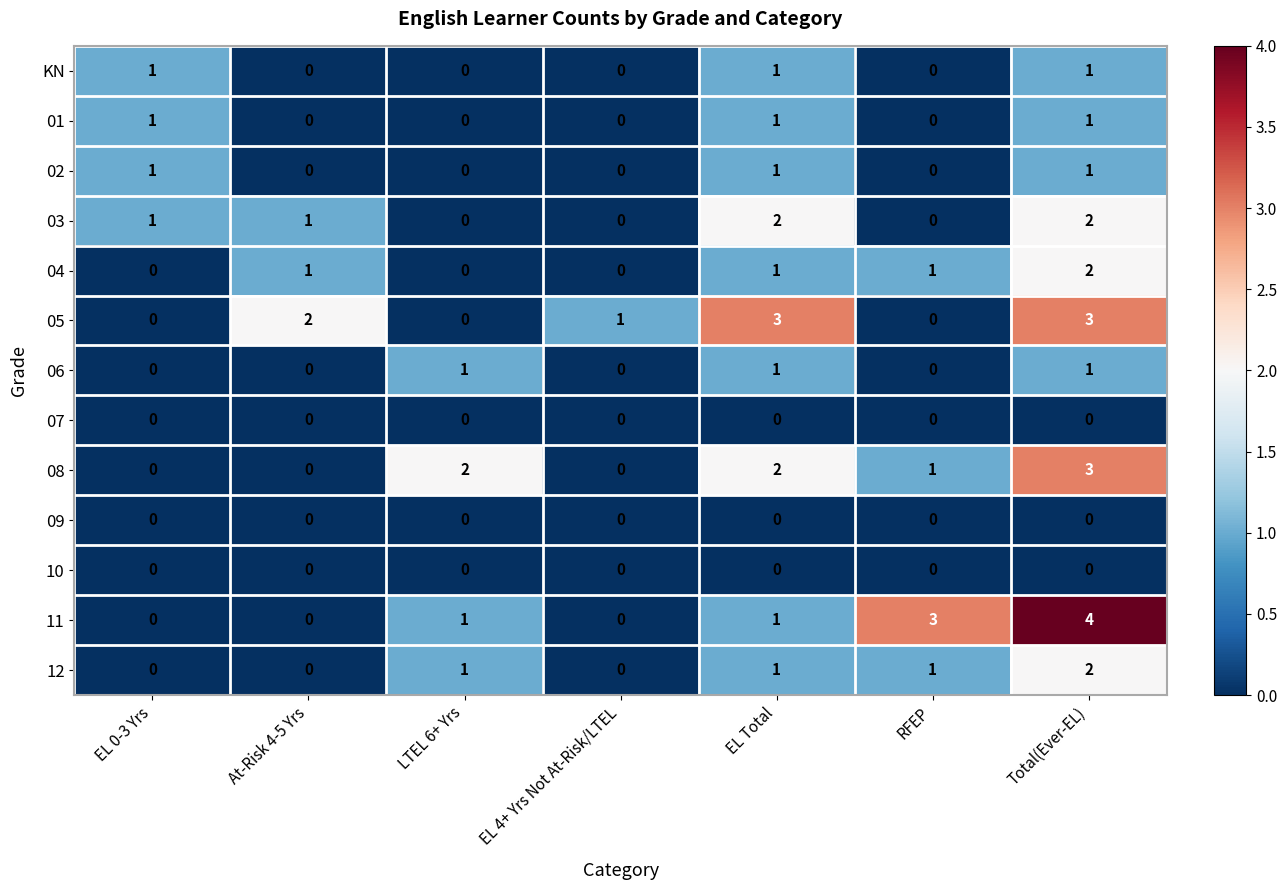

The 05 series shows 0 at RFEP. True or false?

True